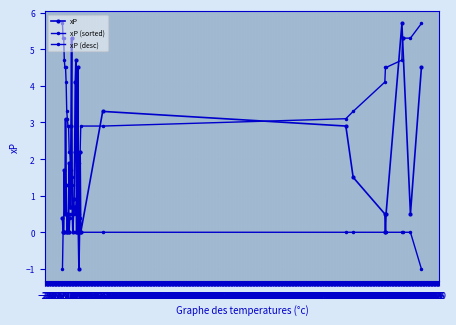

What is the difference between the maximum and second lowest values in the xP (sorted) series?

5.7